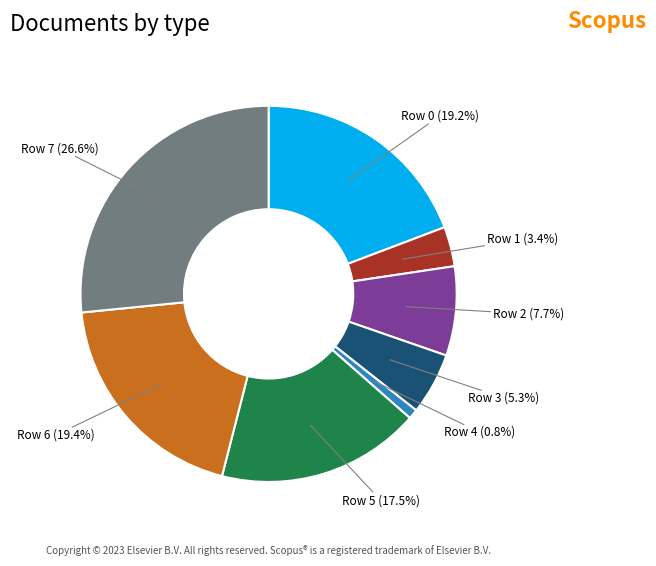

Does any single category account for the majority?

No